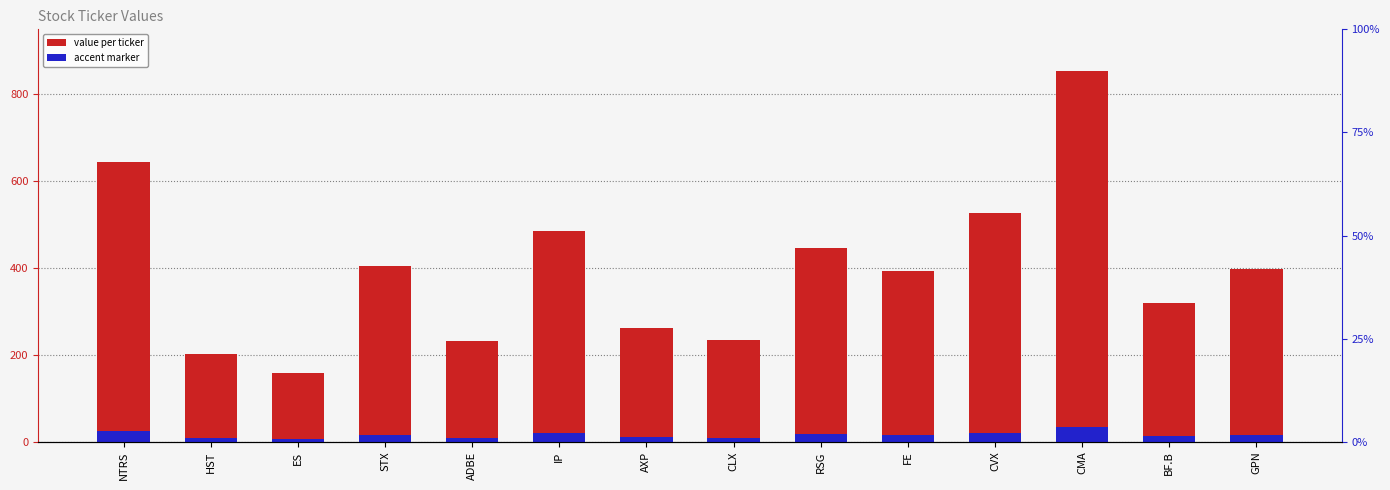

Reading left to right, list all the values displayed in this chart.

645	203	158	404	233	485	262	234	447	394	527	853	319	398